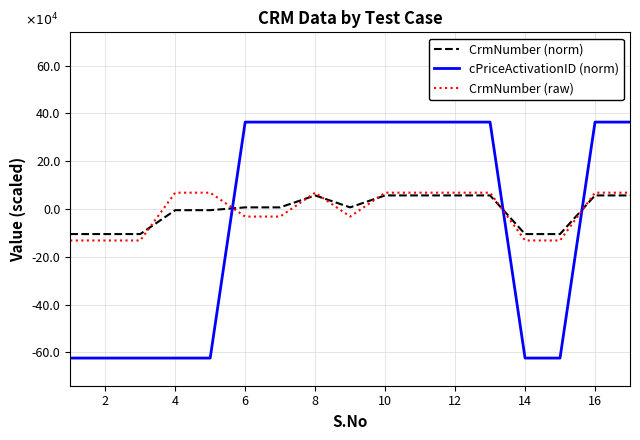

What is the minimum value for cPriceActivationID (norm)?

-623494.7